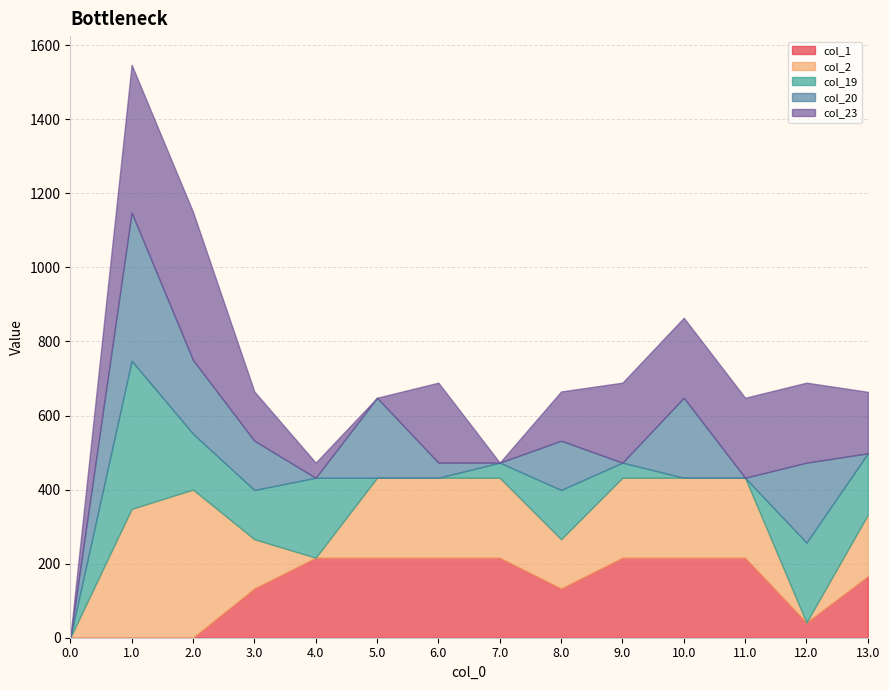

What is the sum of all col_19 values?

1496.5